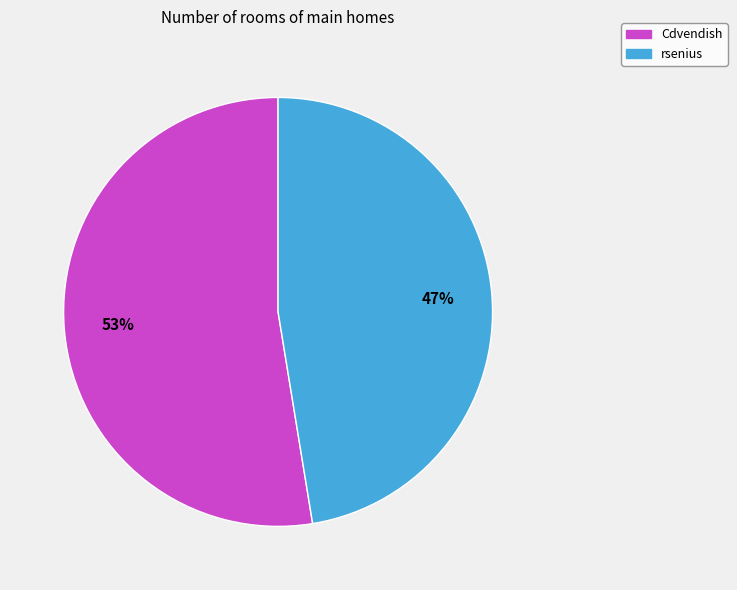

To the nearest percent, what portion does rsenius represent?

47%